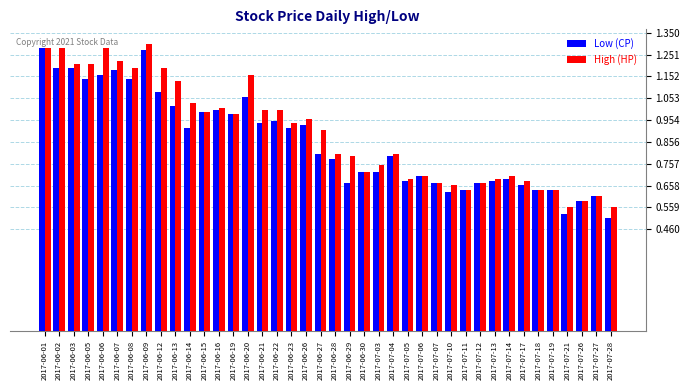

Which series has the largest range (max minus min)?

Low (CP)